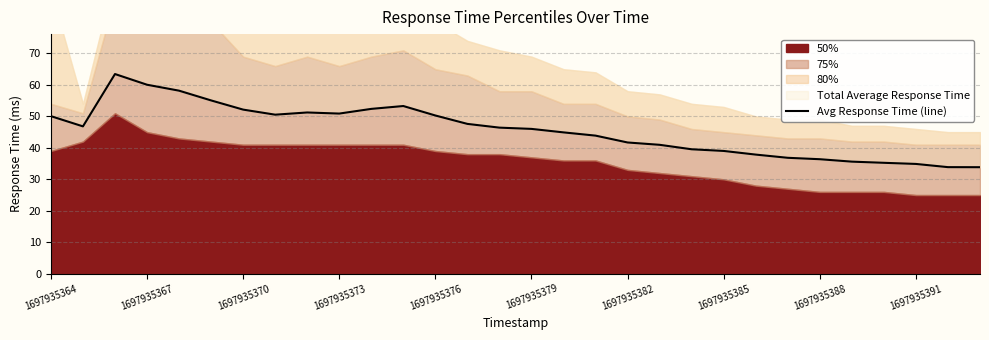

Which label corresponds to the largest value in the chart?

1697935370